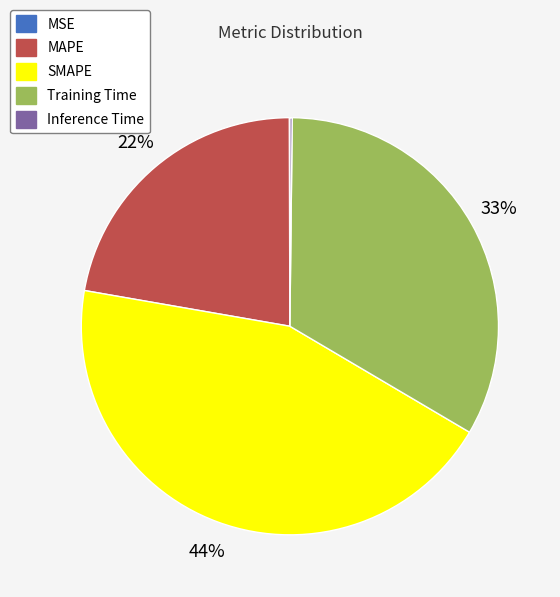

The MAPE slice represents 30% of the pie. True or false?

False